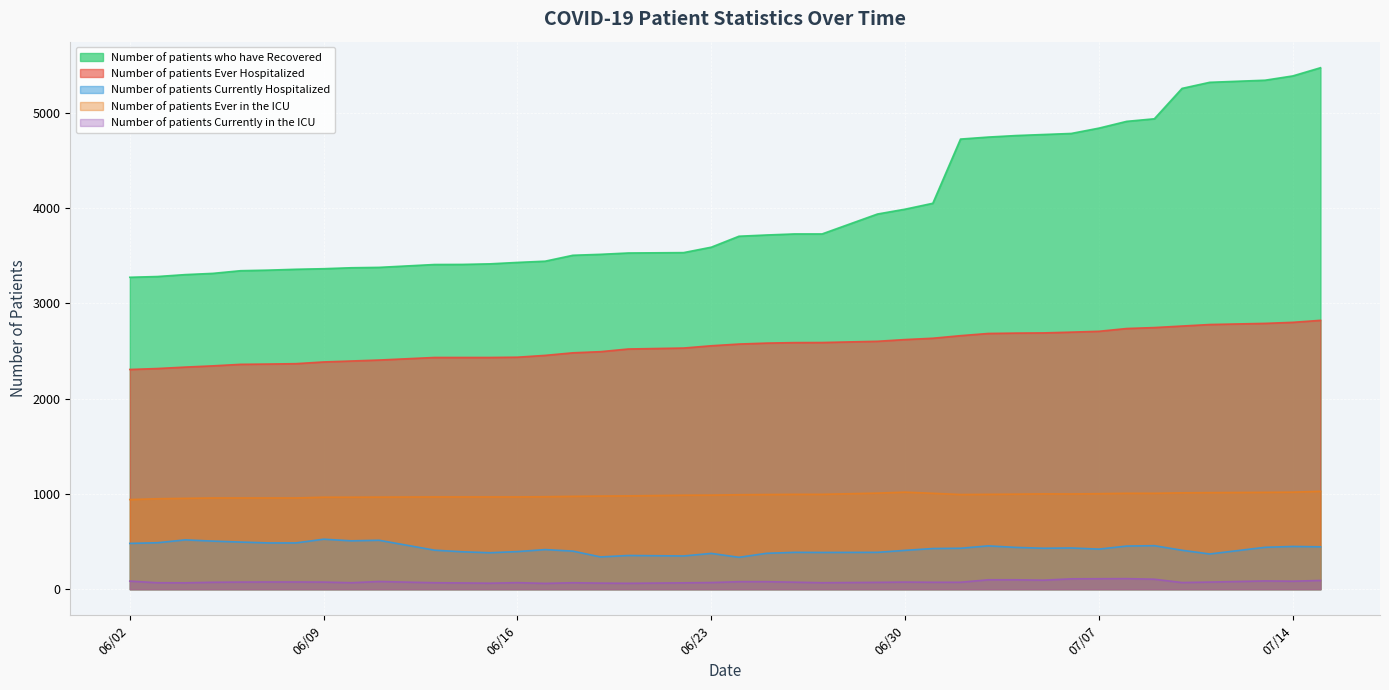

True or false: Number of patients Ever Hospitalized has more than 0 interior local peaks.

False